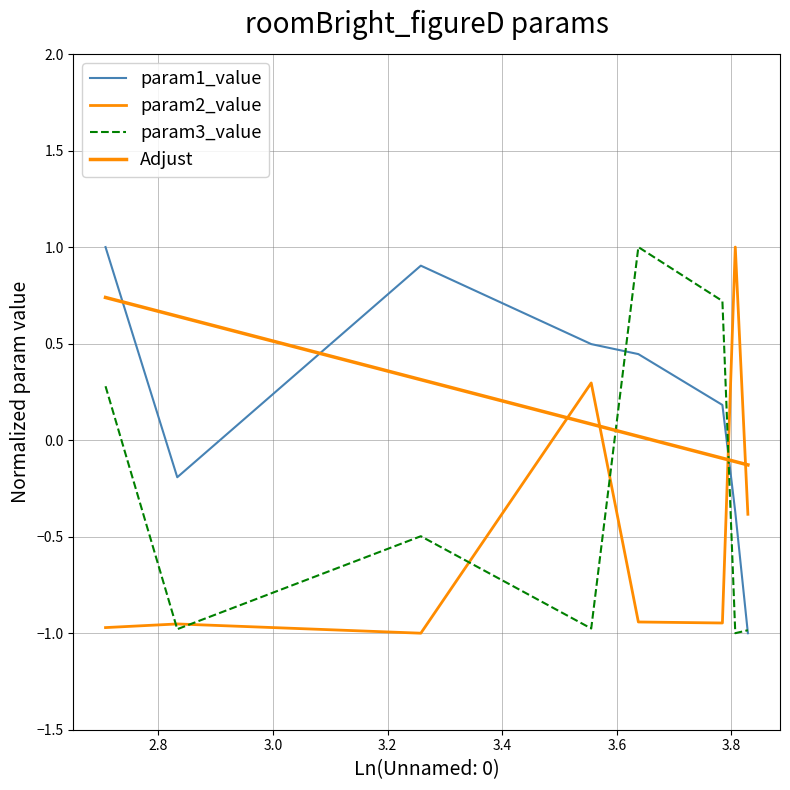

Reading left to right, extract all data points from this chart.

param1_value: 1.0	-0.2	0.9	0.5	0.4	0.2	-0.4	-1.0
param2_value: -1.0	-1.0	-1.0	0.3	-0.9	-0.9	1.0	-0.4
param3_value: 0.3	-1.0	-0.5	-1.0	1.0	0.7	-1.0	-1.0
Adjust: 0.7	0.6	0.3	0.1	0.0	-0.1	-0.1	-0.1